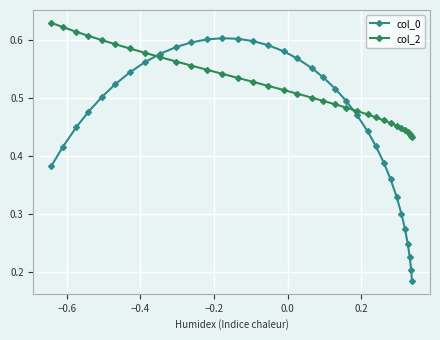

What is the sum of all col_2 values?

17.6